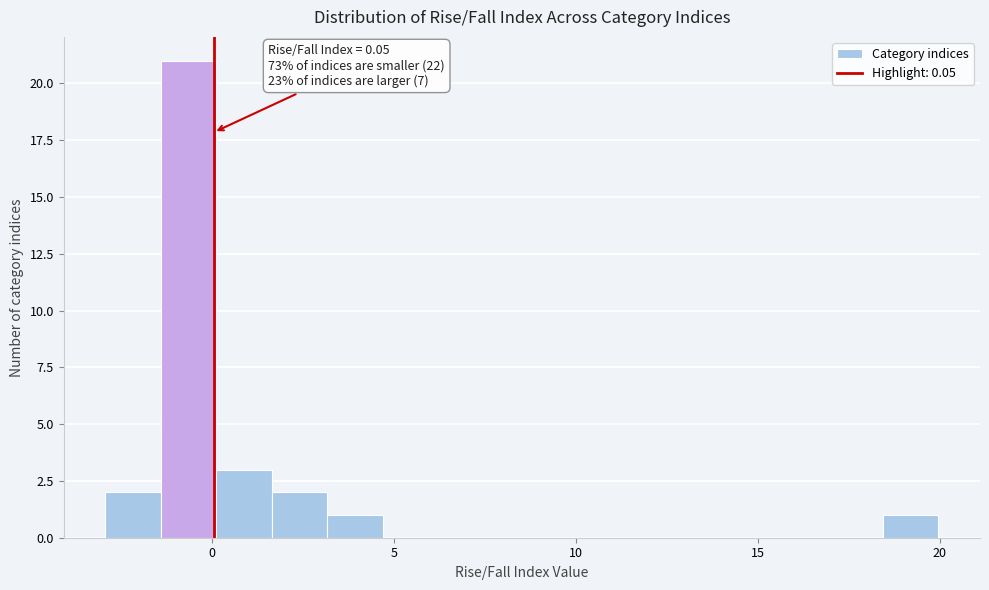

Read against the x-axis, roughly where is the centre of the tallest bar?

-0.5